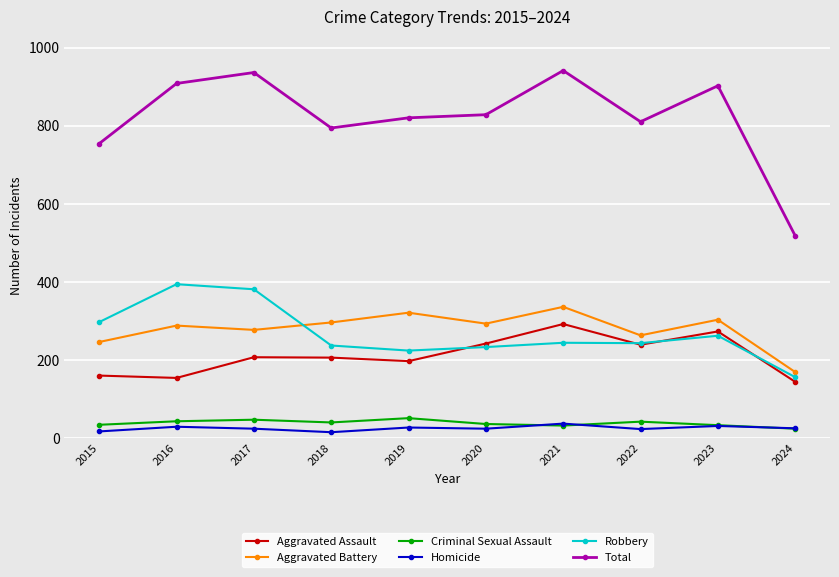

True or false: Aggravated Battery and Aggravated Assault intersect in this chart.

False